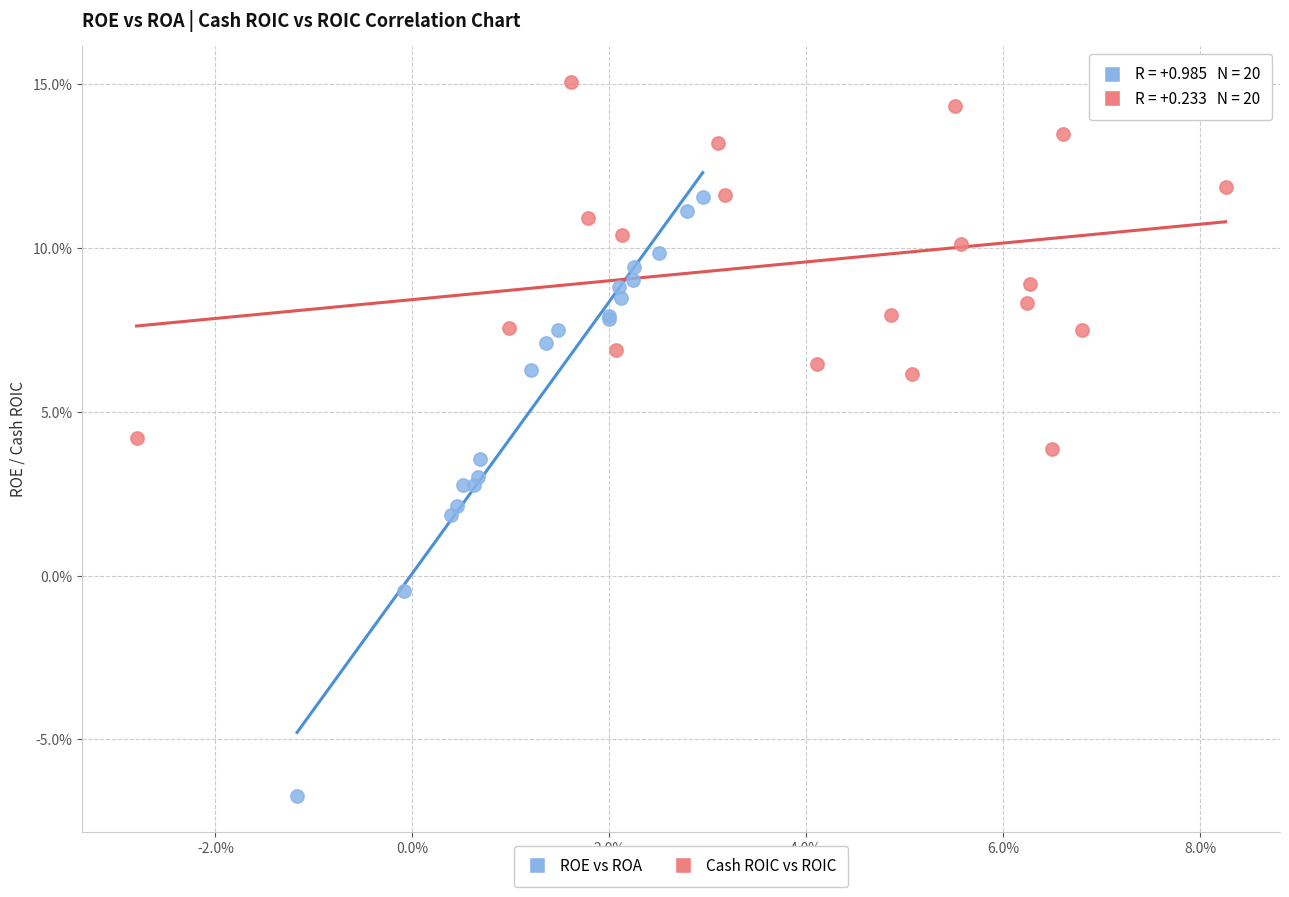

Which series has the widest spread of Y values?

ROE vs ROA